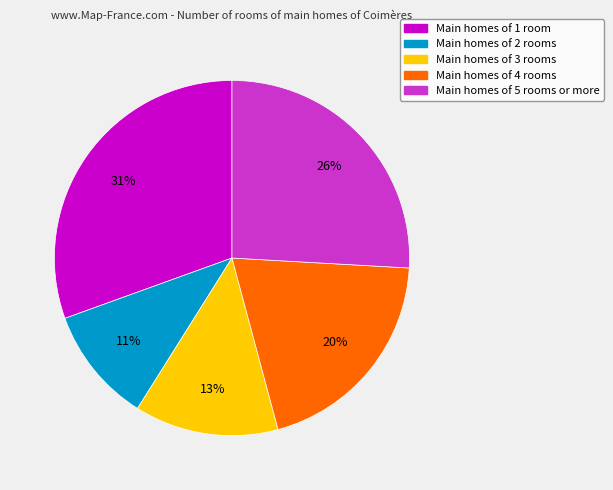

To the nearest percent, what is the average slice percentage?

20%